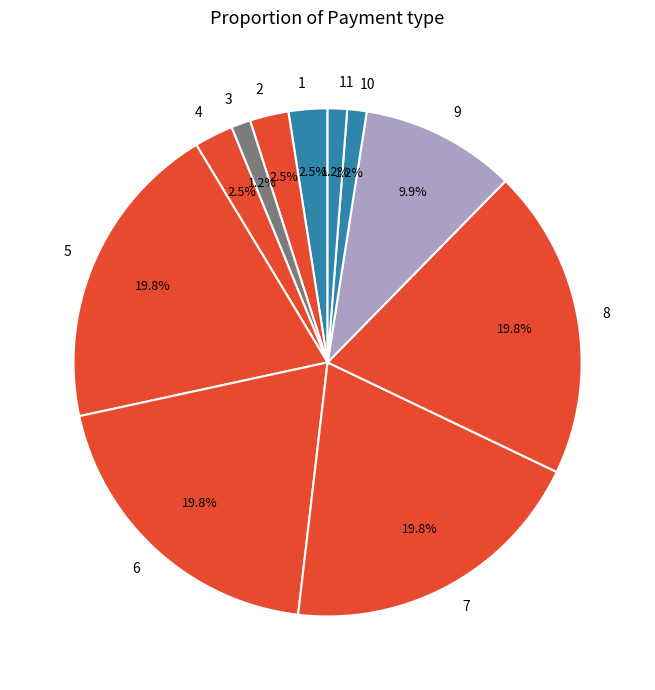

Which has a higher value, 8 or 1?

8